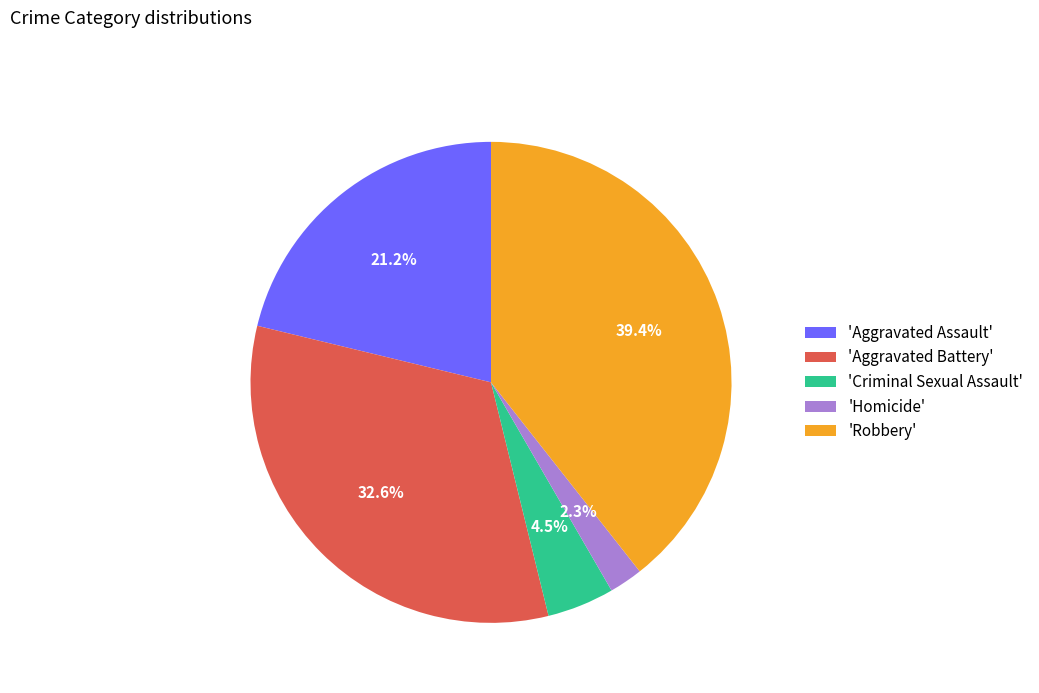

What is the largest slice in the pie chart?

'Robbery'